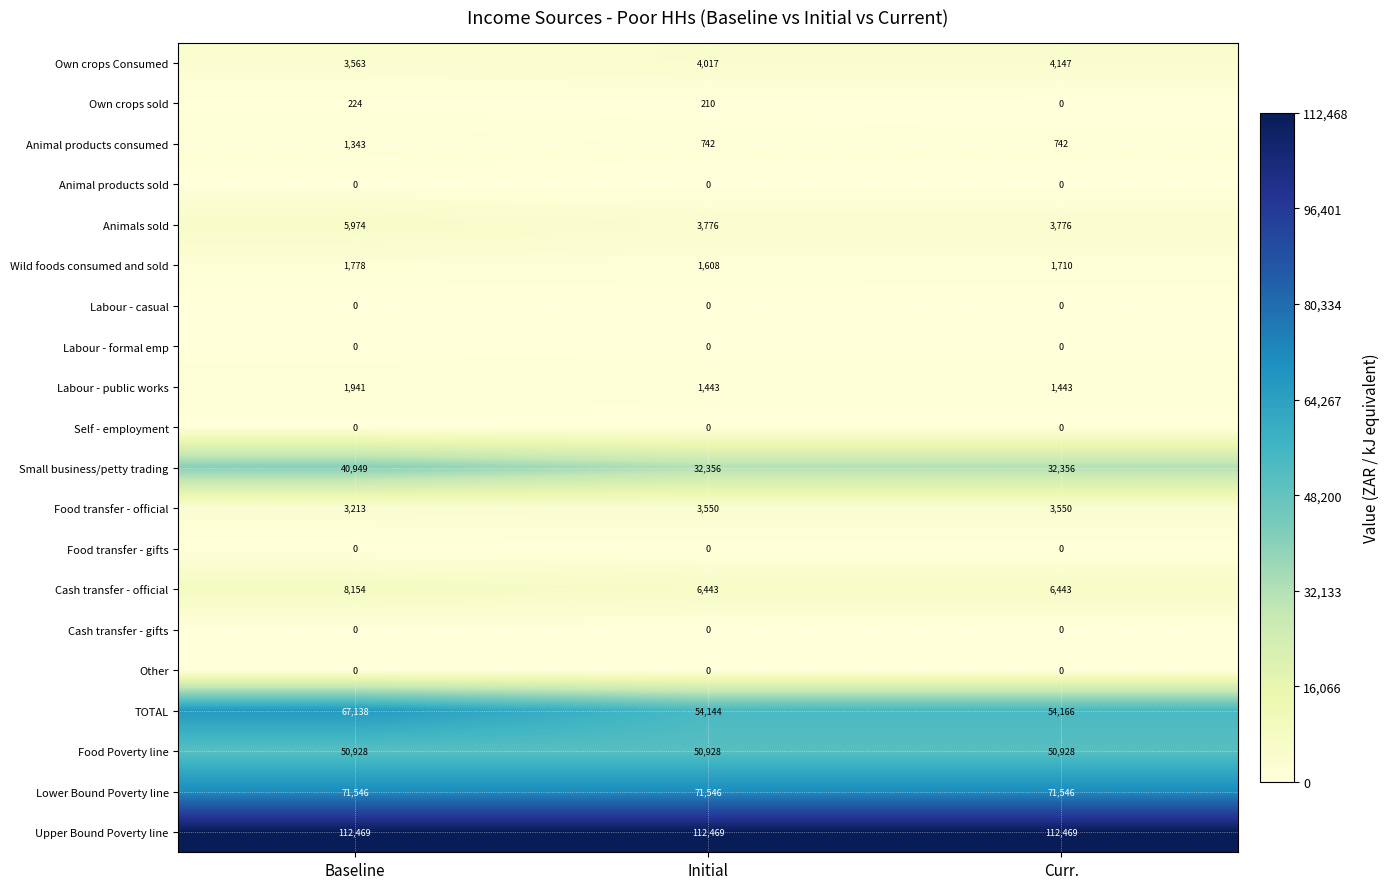

At how many categories does at least one series exceed 47075?

3